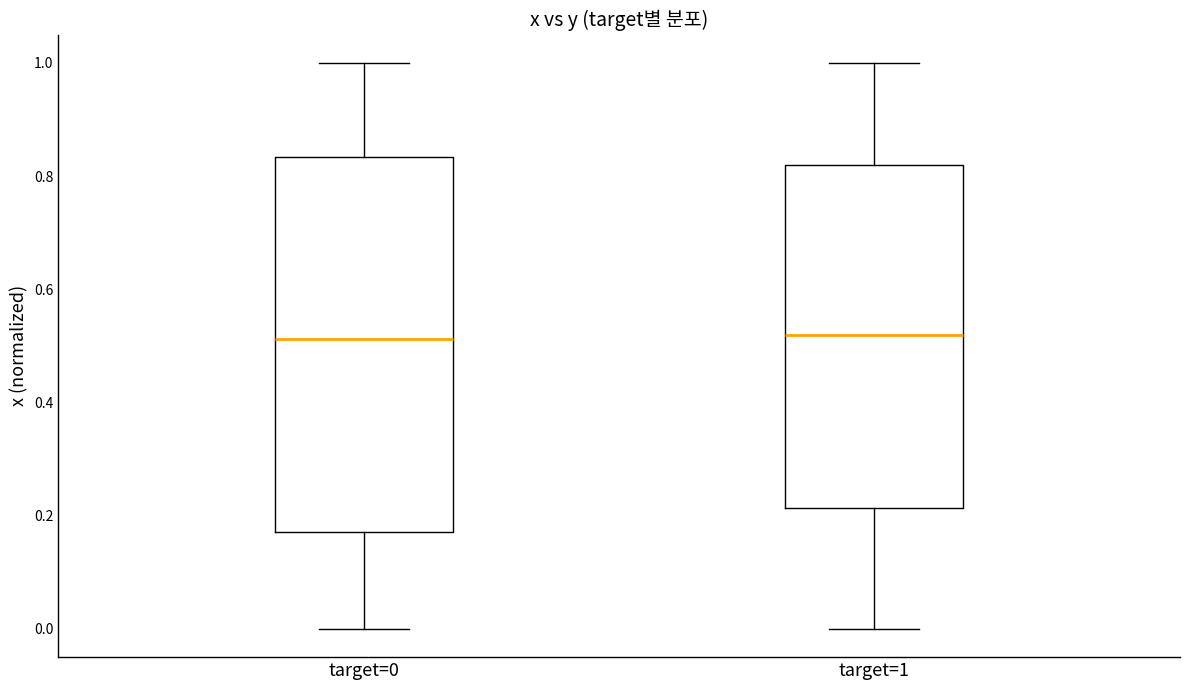

Comparing the boxes themselves (not the whiskers), which one is the tallest?

target=0